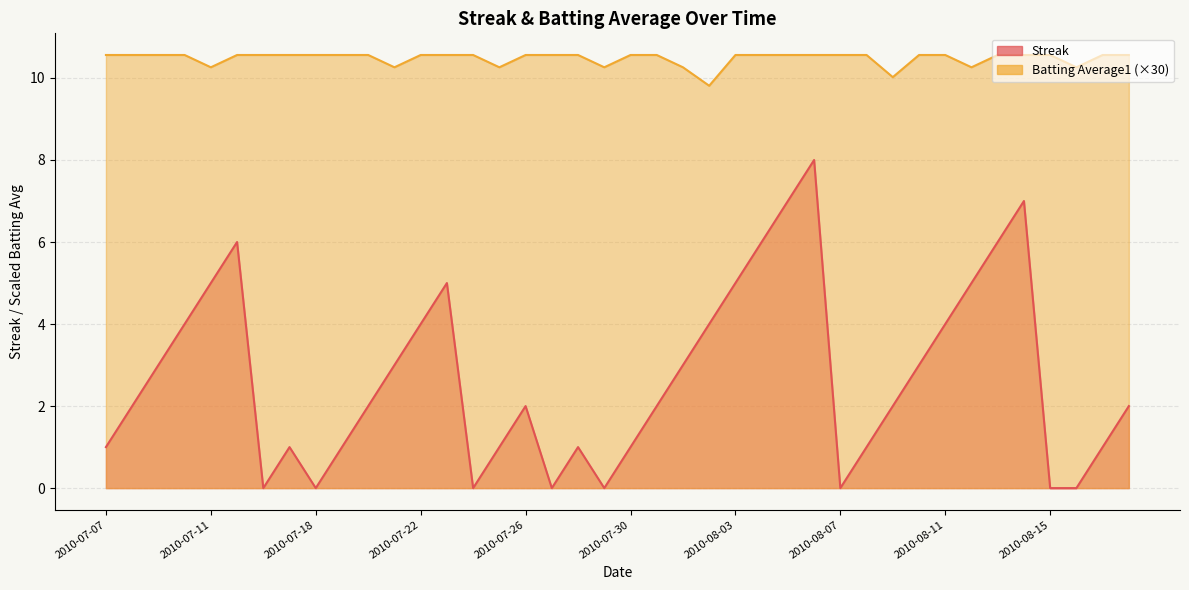

What is the difference between the Streak values at 2010-07-10 and 2010-07-11?

1.0